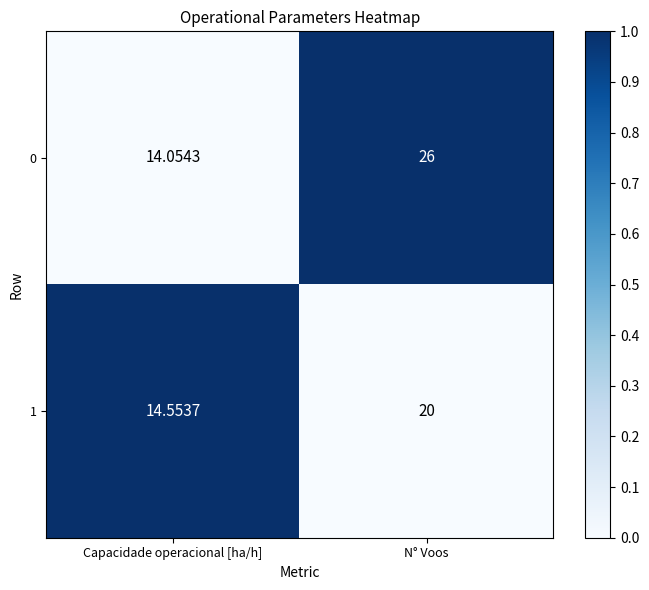

At which label is 1 closest to 17?

Capacidade operacional [ha/h]